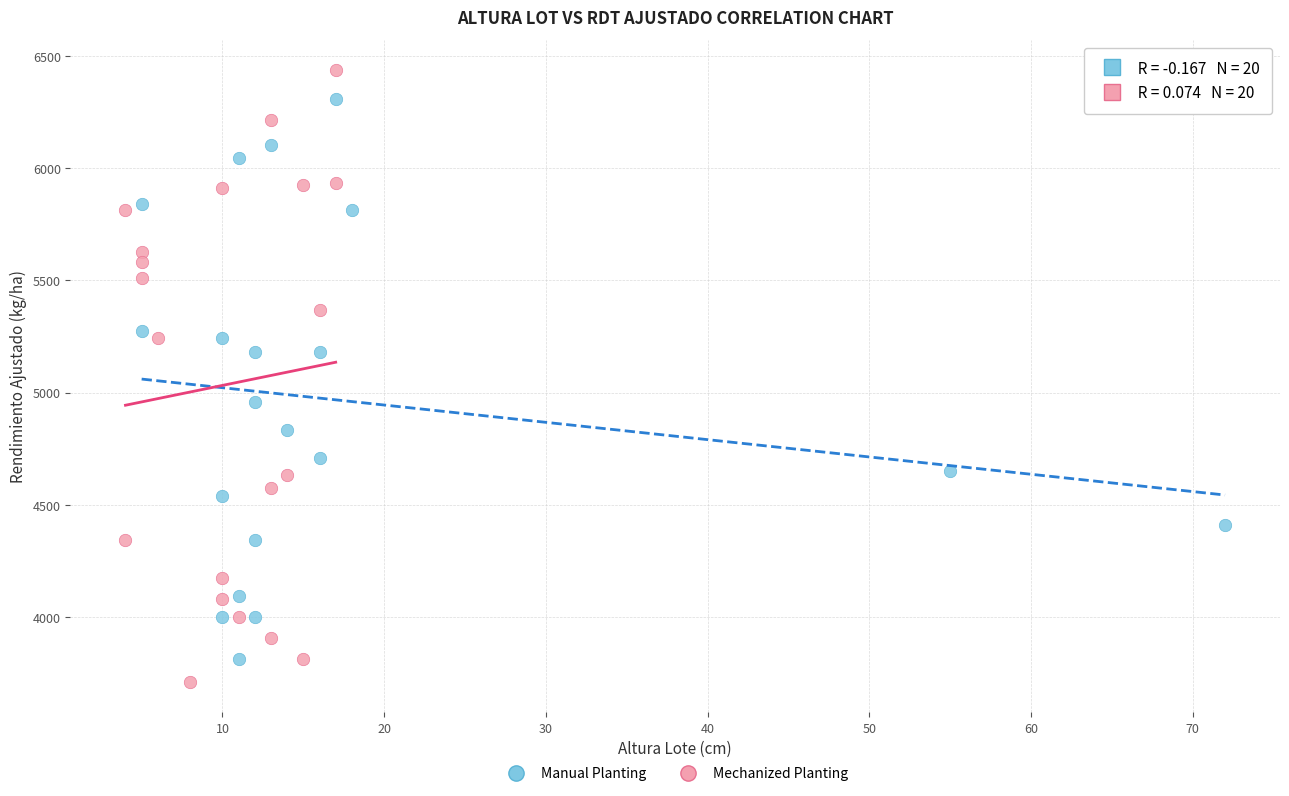

Which series contains the highest Y value?

Mechanized Planting